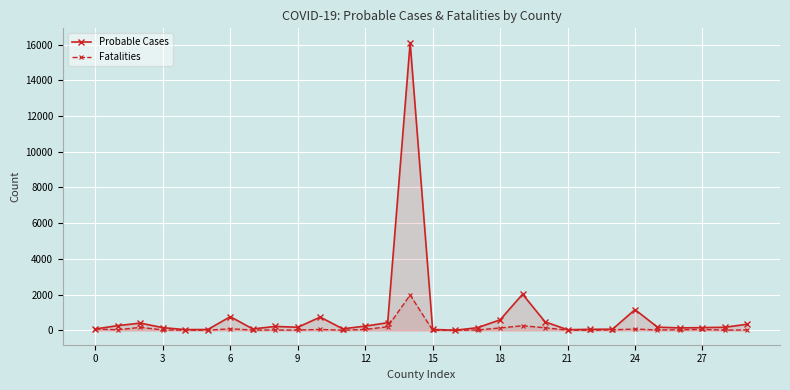

What is the value of the Probable Cases point at the 25th from the left?

219